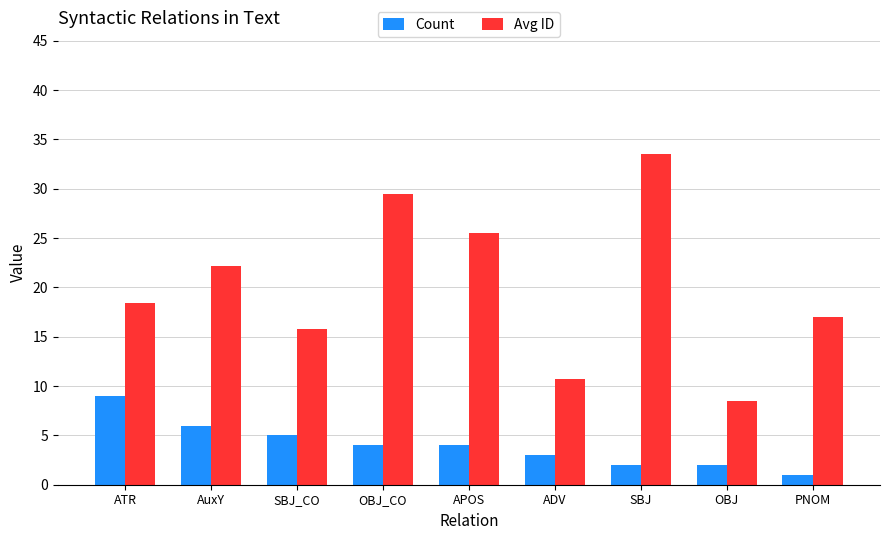

Read the Avg ID value at PNOM.

17.0